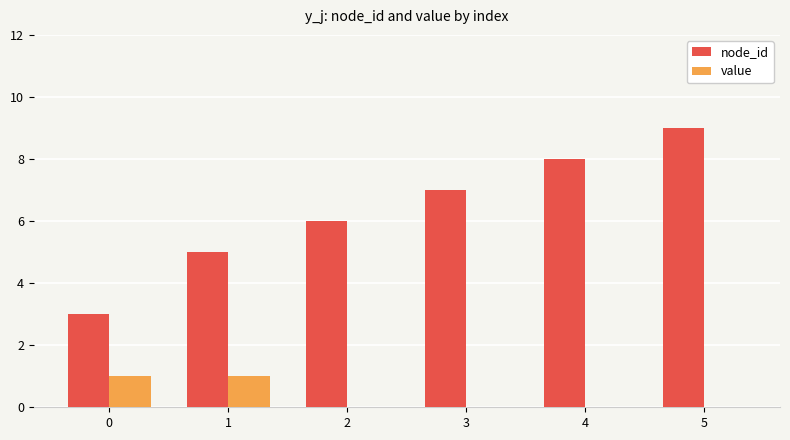

At which category is the sum across all series the highest?

5